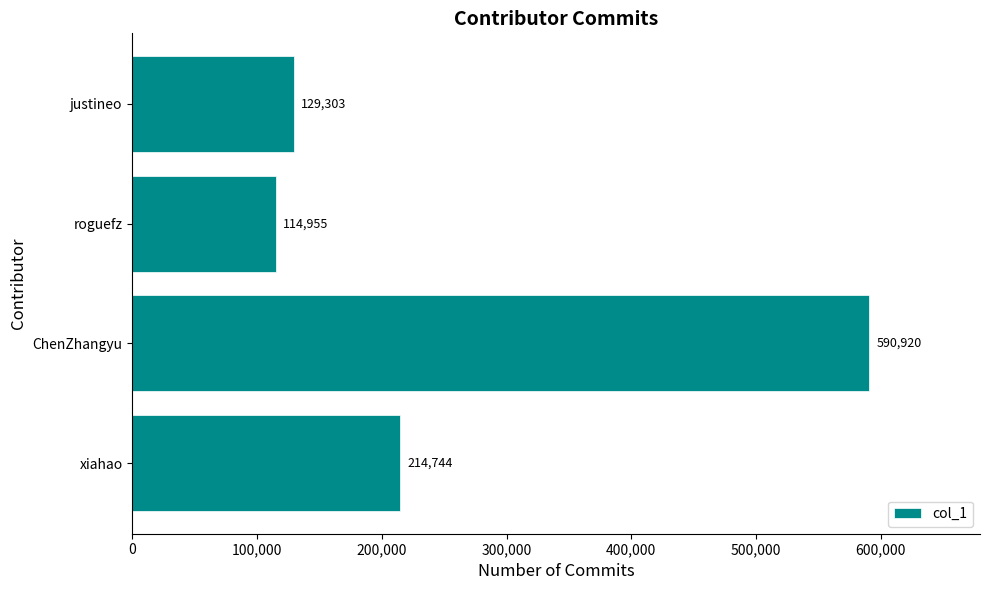

What is the smallest value displayed?

114955